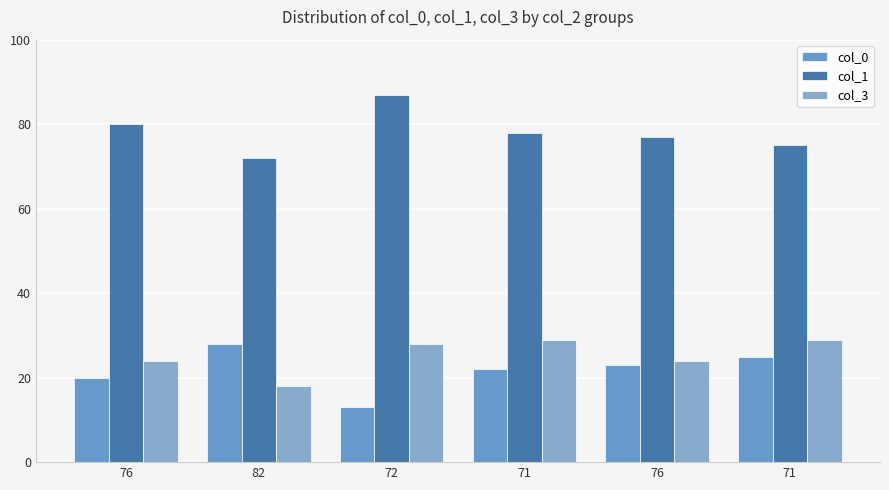

Reading right to left, transcribe all the data shown in this chart.

col_0: 25	23	22	13	28	20
col_1: 75	77	78	87	72	80
col_3: 29	24	29	28	18	24